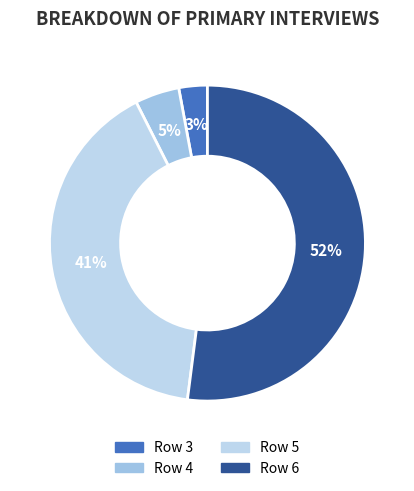

How many slices are in this pie chart?

4